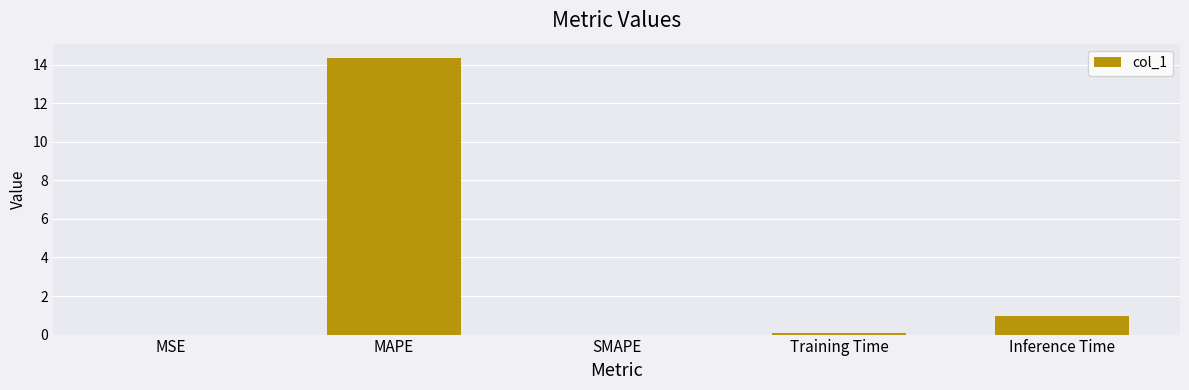

Between SMAPE and Inference Time, which is larger?

Inference Time